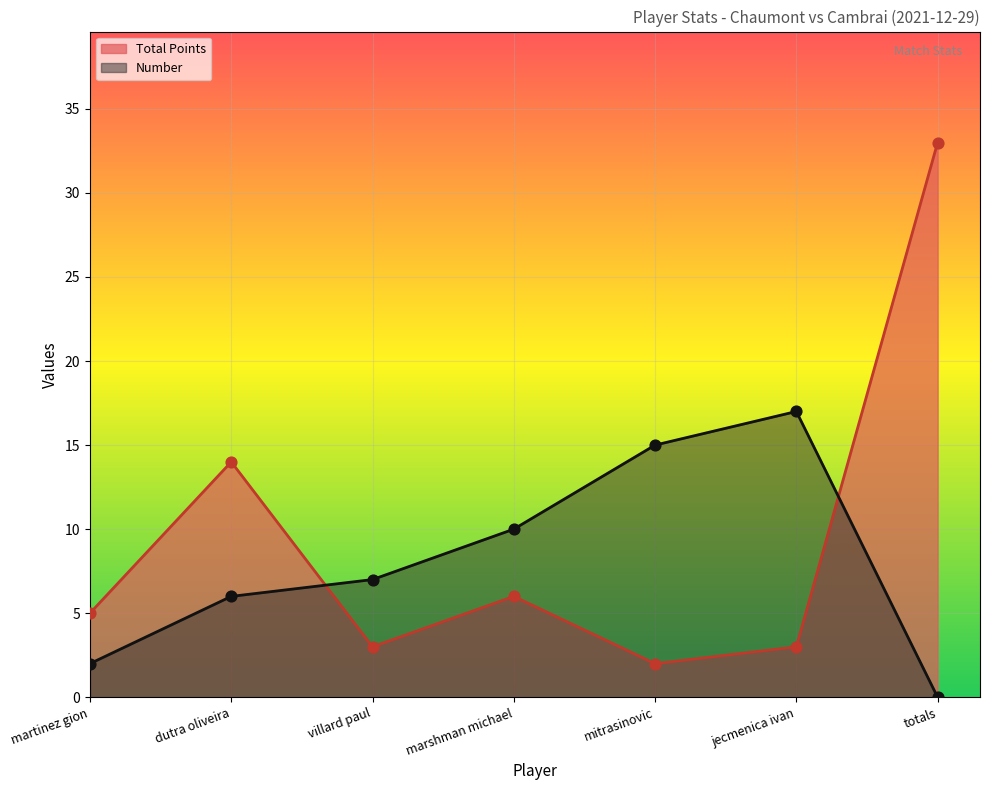

Which series contains the highest Y value?

Total Points